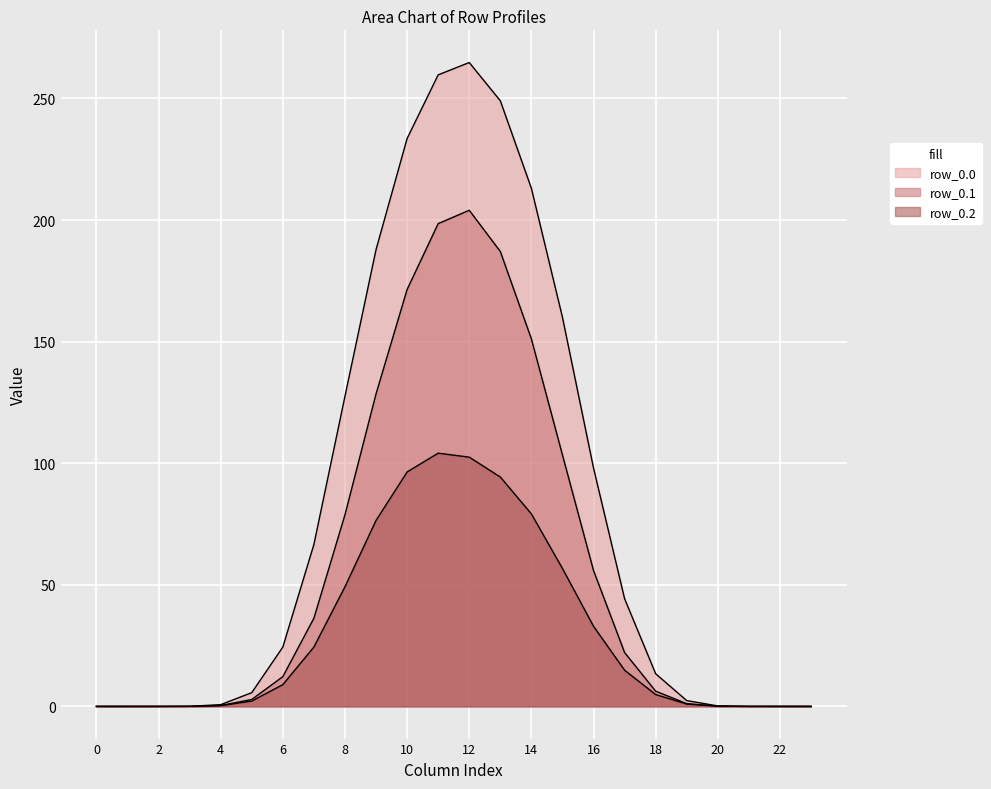

At which label does row_0.0 first exceed 24?

6